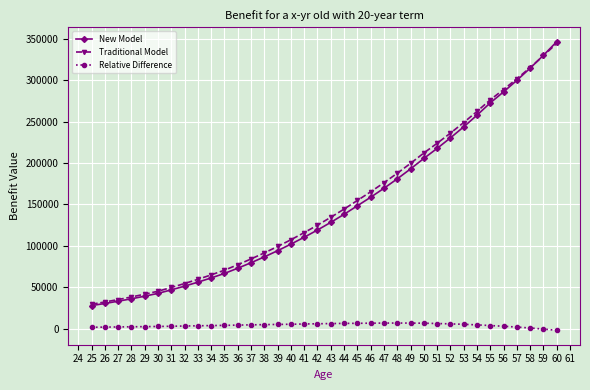

What is the spread (max minus min) of values at 54?

257742.6